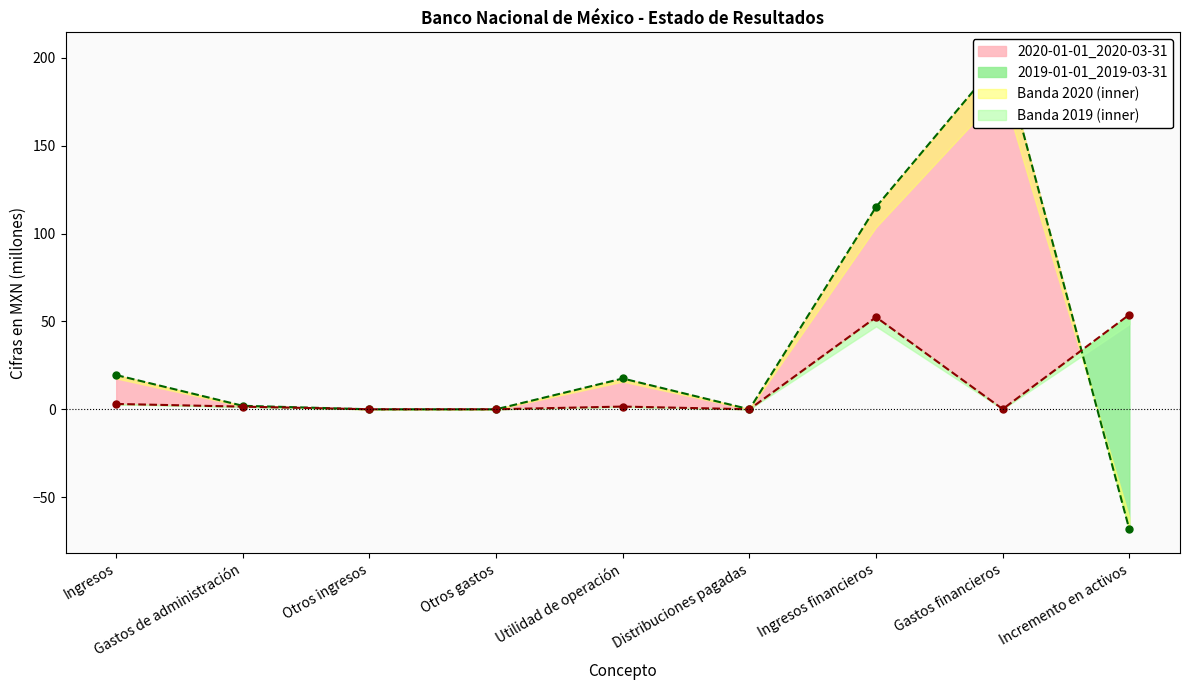

Which series has the largest total across all categories?

2020-01-01_2020-03-31